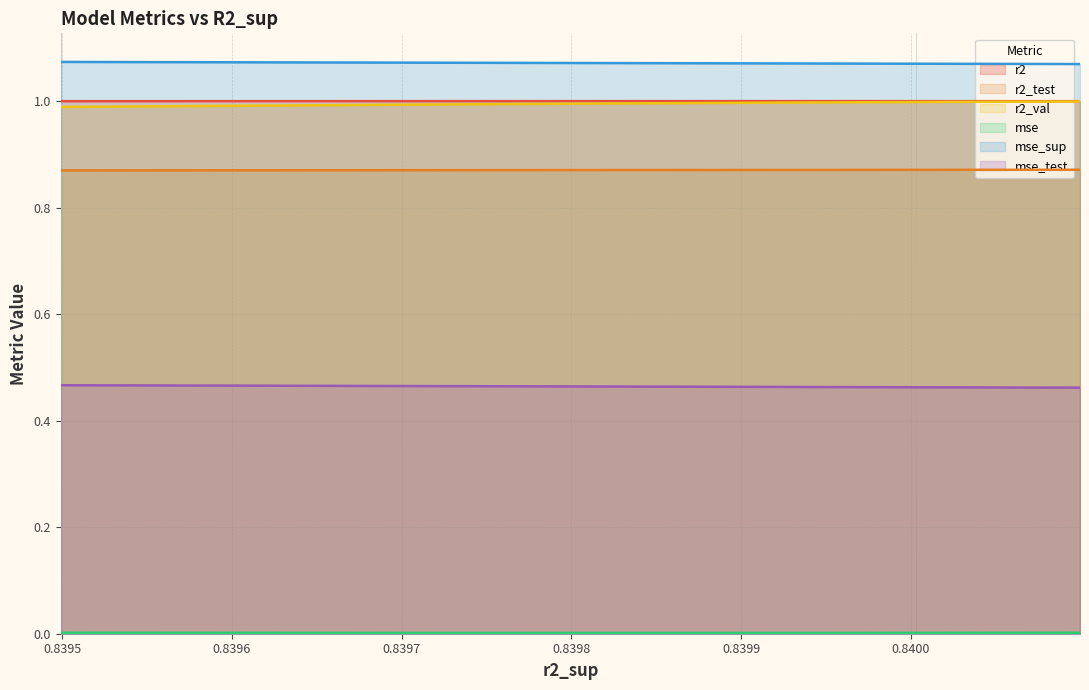

Between 0.8398746470440369 and 0.8400238130349245, which is larger?

0.8398746470440369